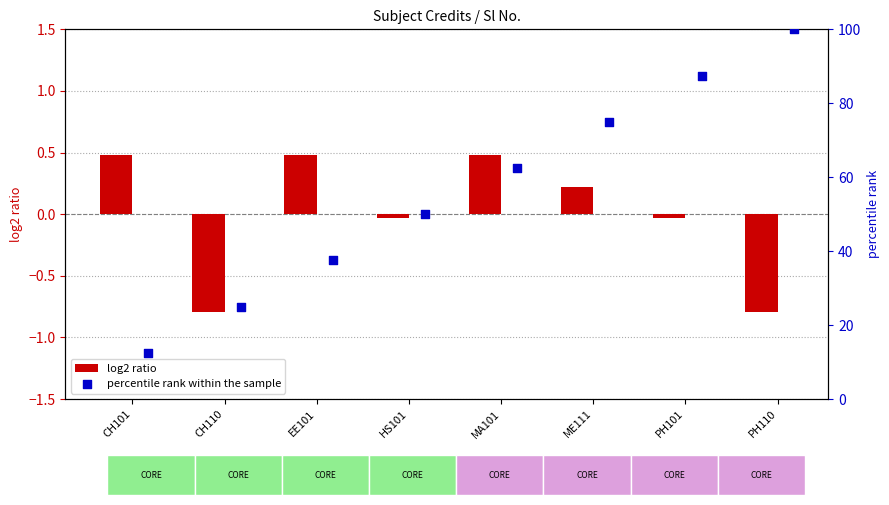

What are all the series names shown in the legend?

log2 ratio, percentile rank within the sample